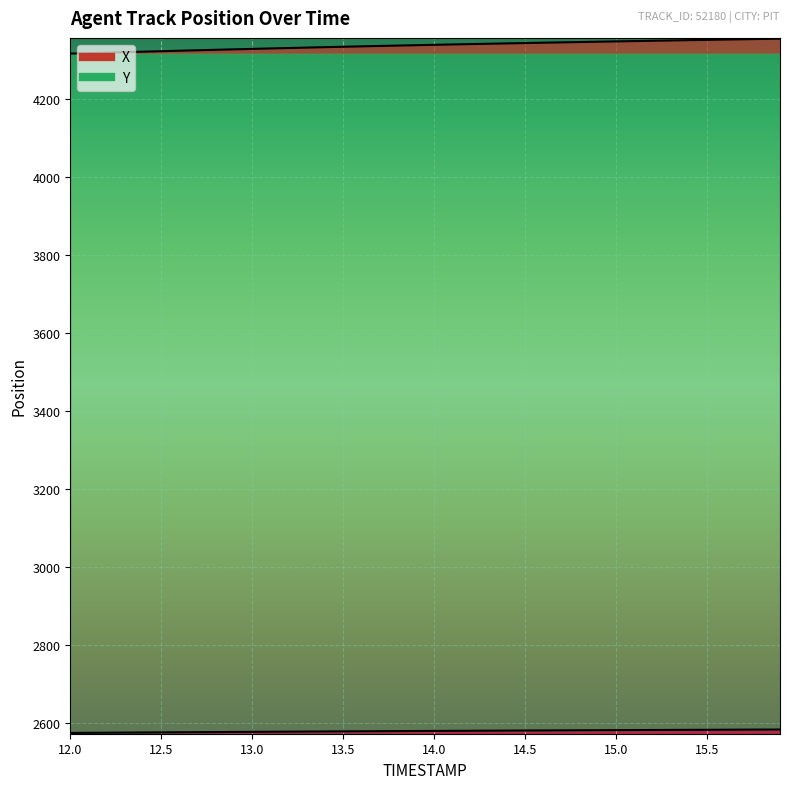

True or false: Y has more than 0 interior local peaks.

False